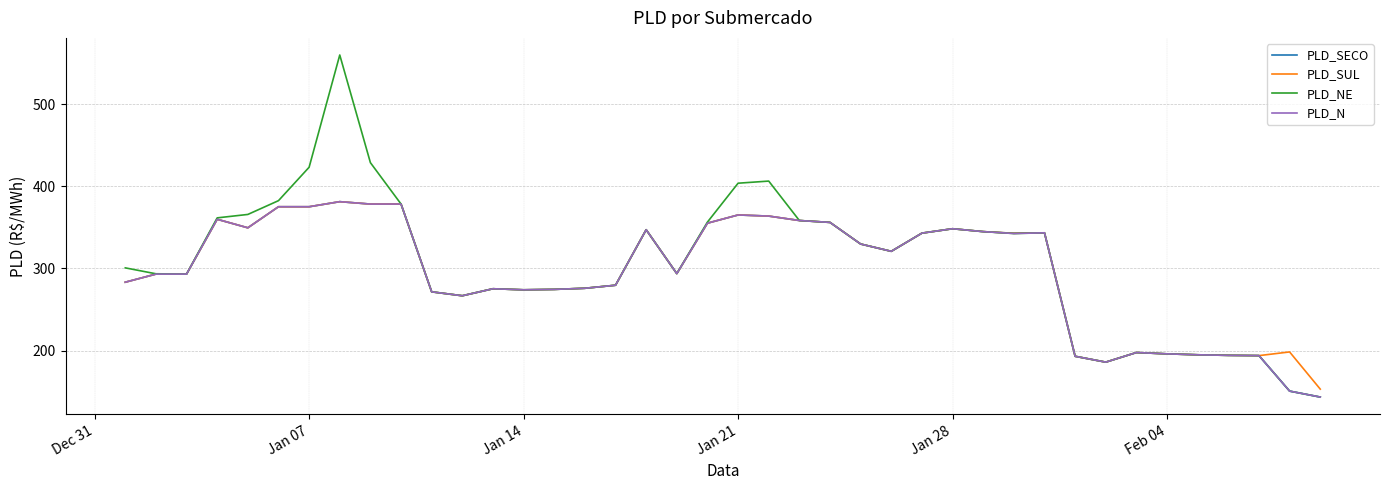

What is the average value of the PLD_NE series?

306.1